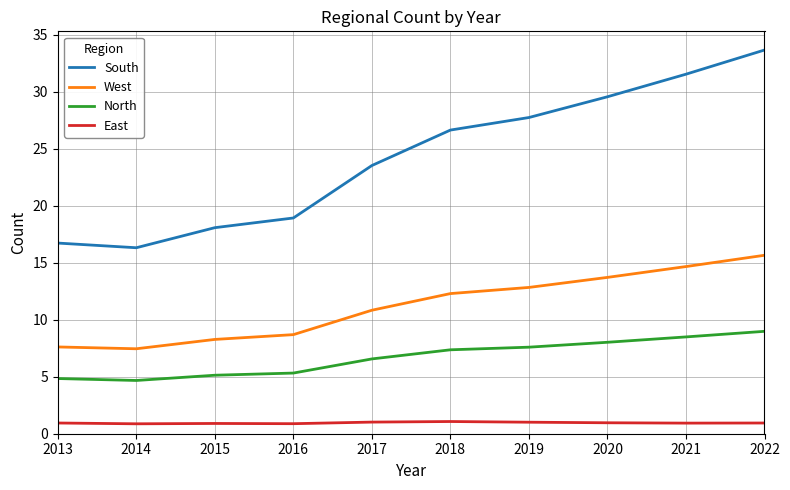

What is the highest value of the East series?

1.1